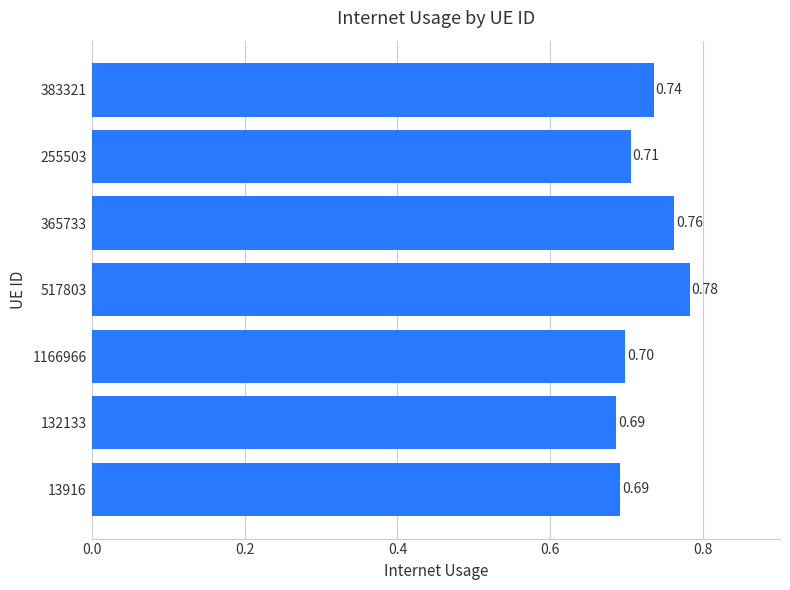

What is the sum of all values?

5.1